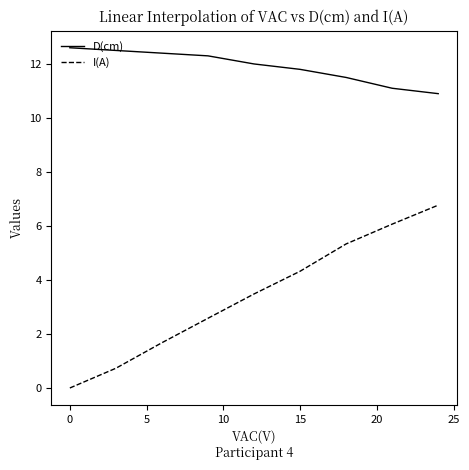

Reading left to right, what are all the values shown in this chart?

D(cm): 12.6	12.5	12.4	12.3	12.0	11.8	11.5	11.1	10.9
I(A): 0.0	0.7	1.7	2.6	3.5	4.3	5.3	6.1	6.8